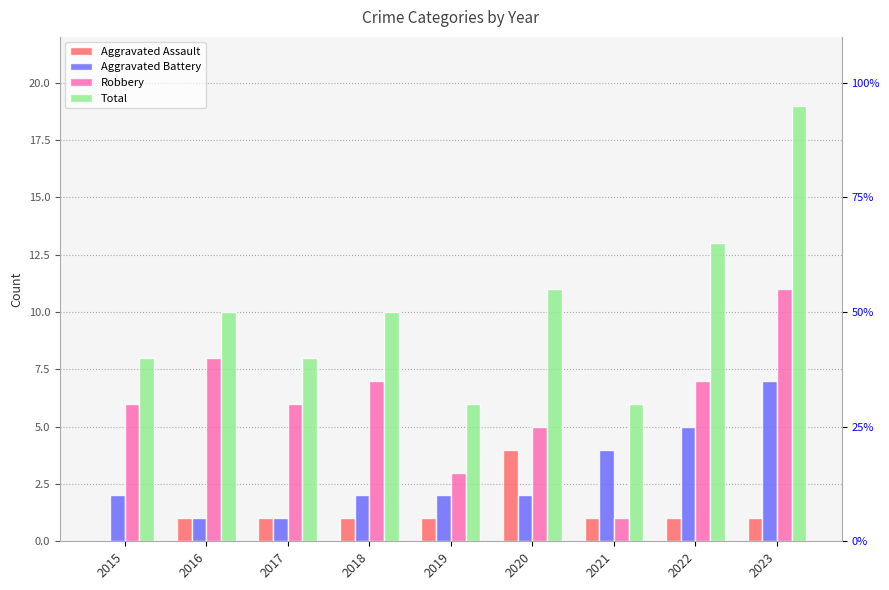

What is the greatest value displayed?

19